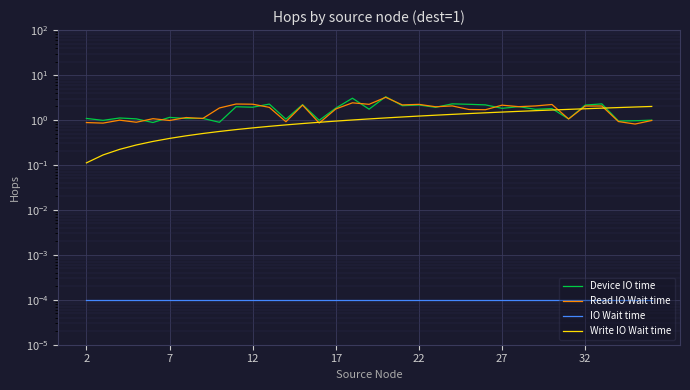

Is it true that Write IO Wait time equals 0.2 at 9?

False